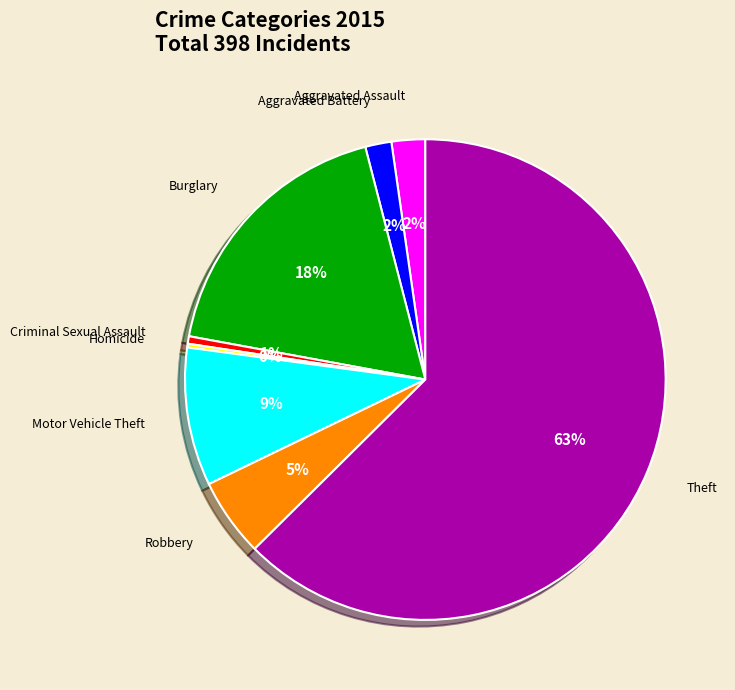

To the nearest percent, what is the average slice percentage?

12%